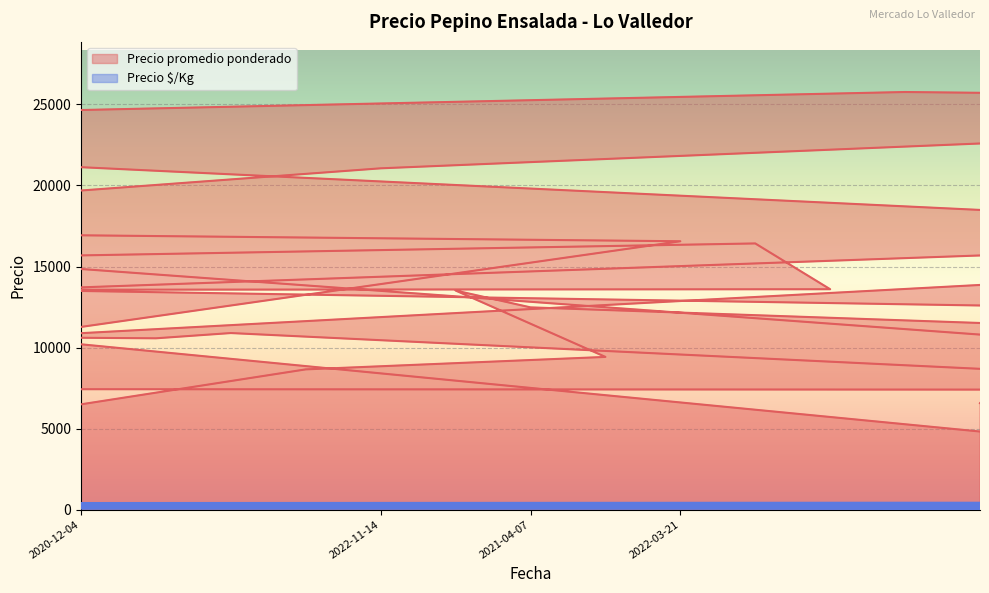

Is the value of Precio promedio ponderado at 2021-09-09 greater than the value of Precio $/Kg at 2021-04-08?

Yes